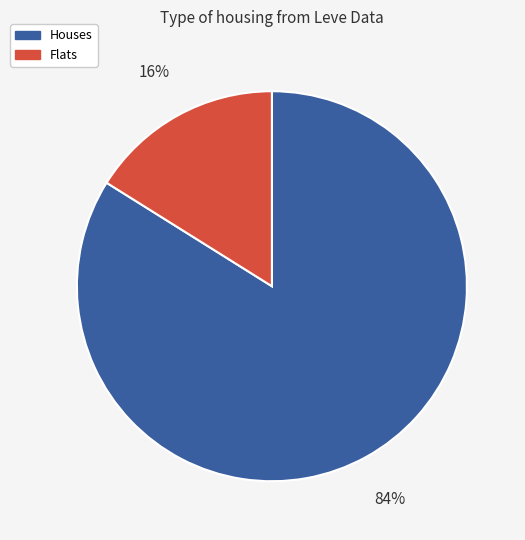

Does Flats account for over 50% of the chart?

No